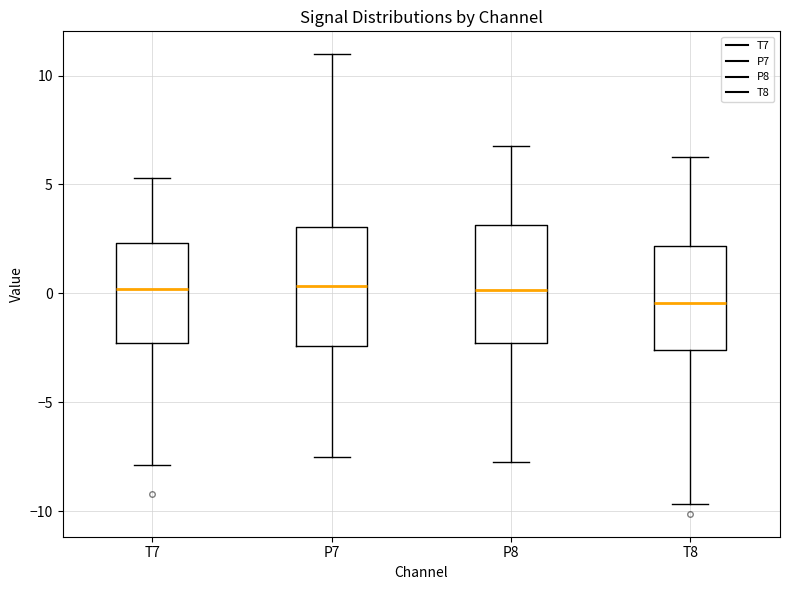

Reading left to right, transcribe this box plot: for each box, give where its median line is, the range the box spans, and where its two whiskers end, as read against the y-axis. The values are not printed on the chart, so give them approximately, as read against the axis.

T7: median 0.0, box -2.5 to 2.5, whiskers -8.0 to 5.5
P7: median 0.5, box -2.5 to 3.0, whiskers -7.5 to 11.0
P8: median 0.0, box -2.5 to 3.0, whiskers -7.5 to 7.0
T8: median -0.5, box -2.5 to 2.0, whiskers -9.5 to 6.5